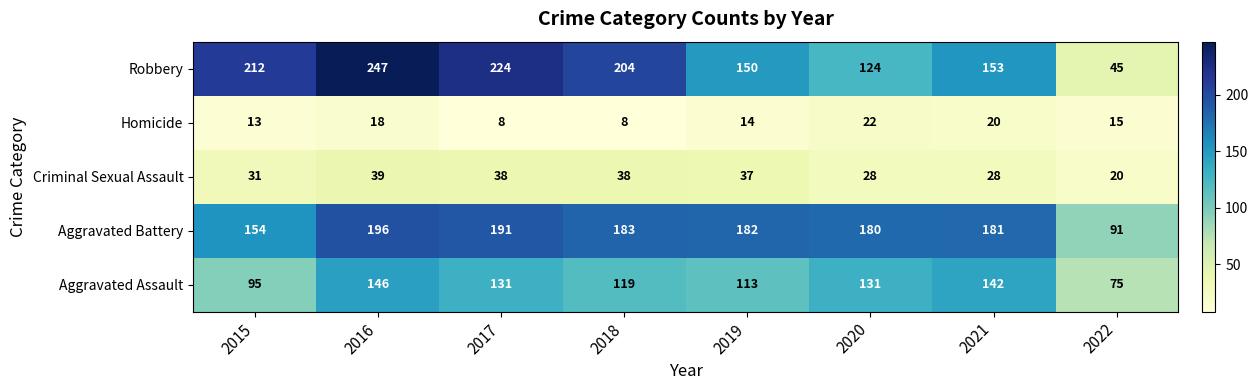

What is the difference between the maximum and second lowest values in the Aggravated Battery series?

42